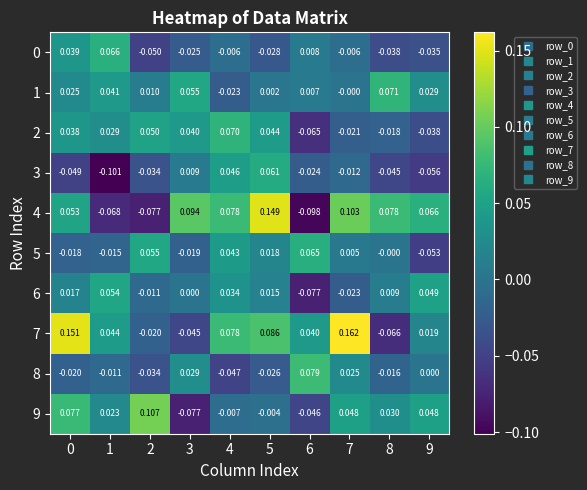

Is the value of 6 at 8 greater than the value of 3 at 0?

Yes